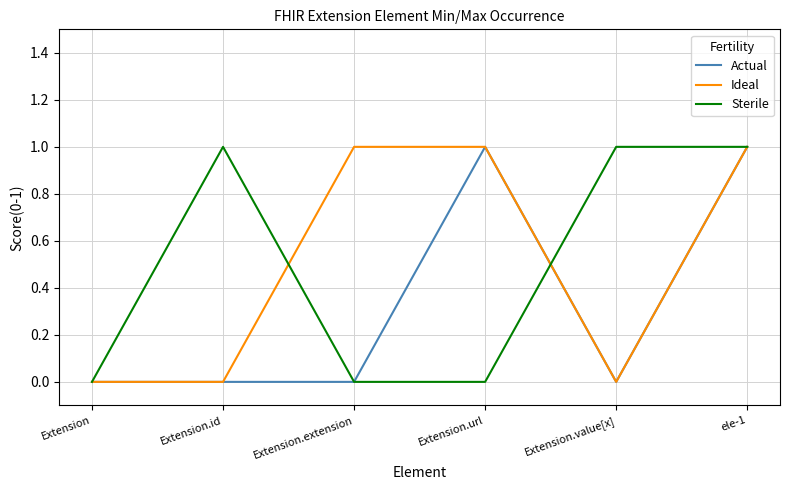

At which category is the sum across all series the highest?

ele-1